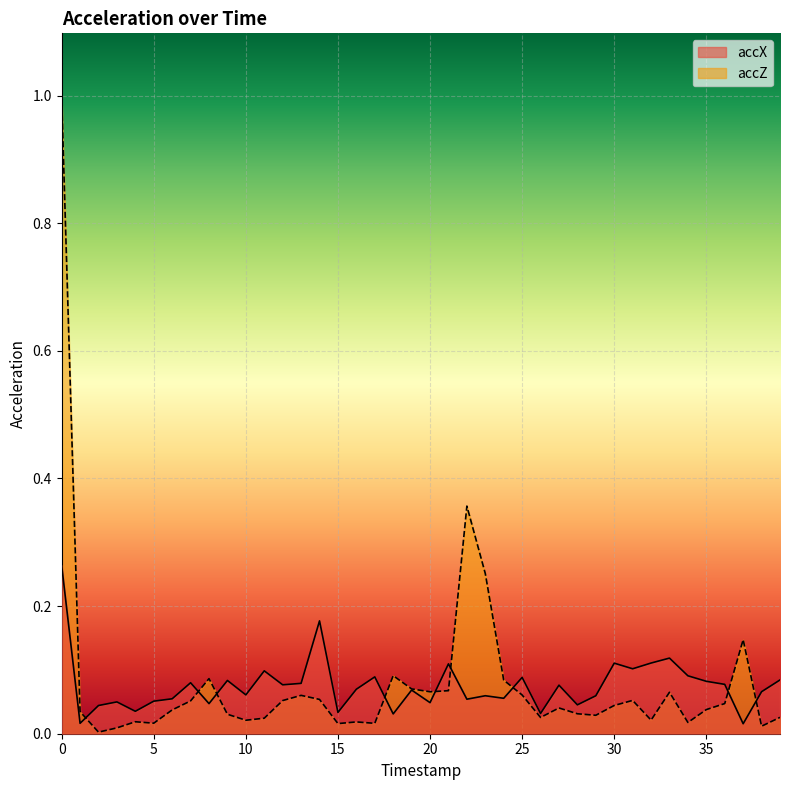

How many categories are shown in the chart?

40